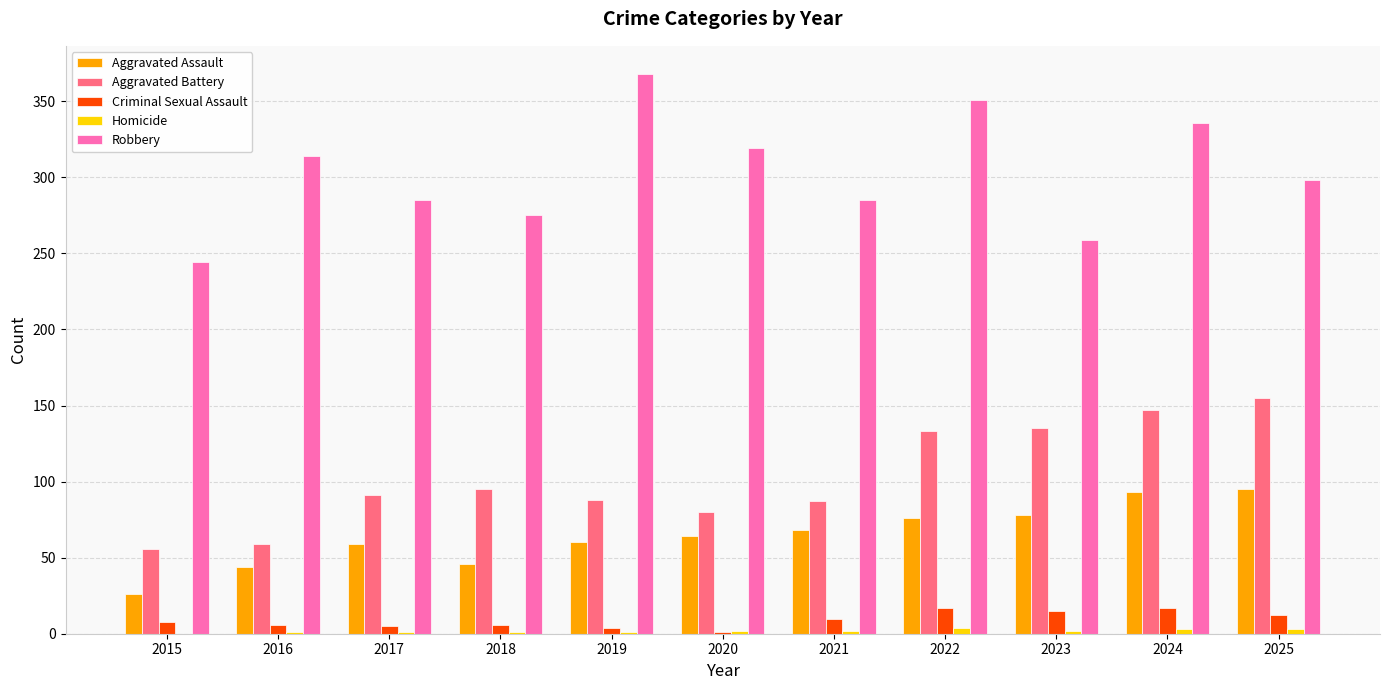

What is the sum of the Criminal Sexual Assault values at 2022 and 2025?

29